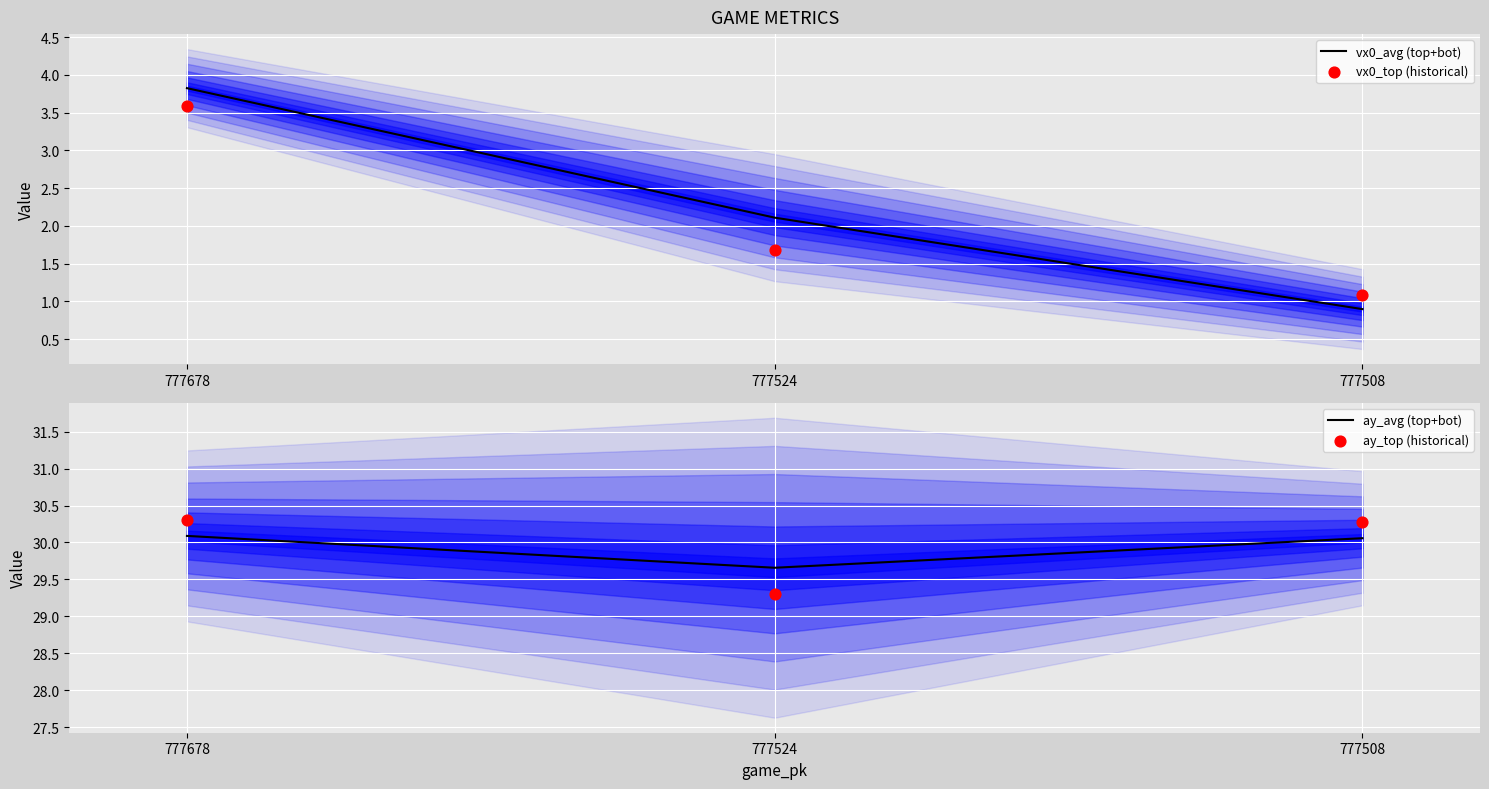

Which series has the largest total across all categories?

ay_top (historical)